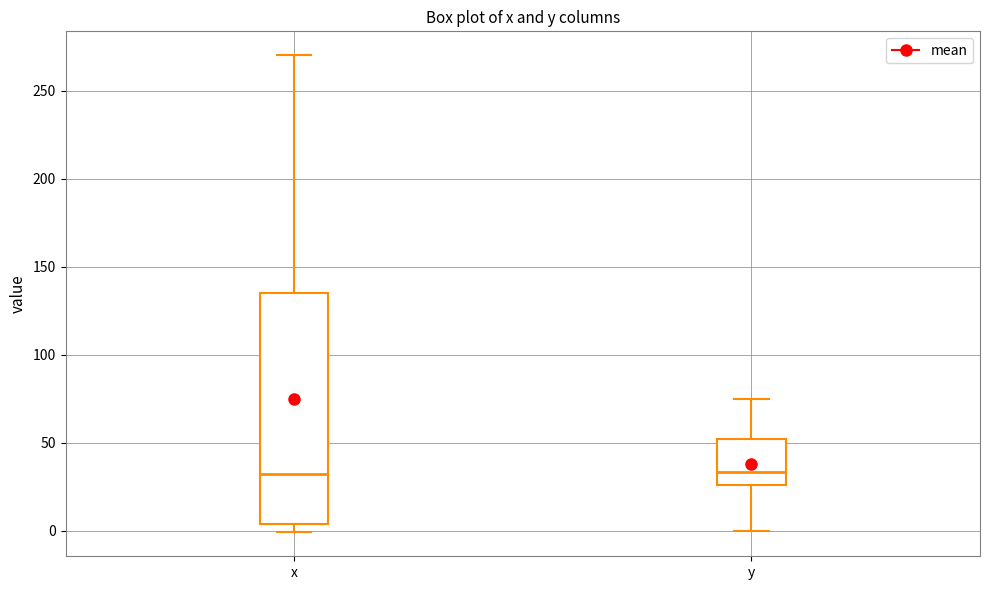

Where is the lower edge of the box for y on the y-axis? The values are not printed on the chart, so give them approximately, as read against the axis.

25